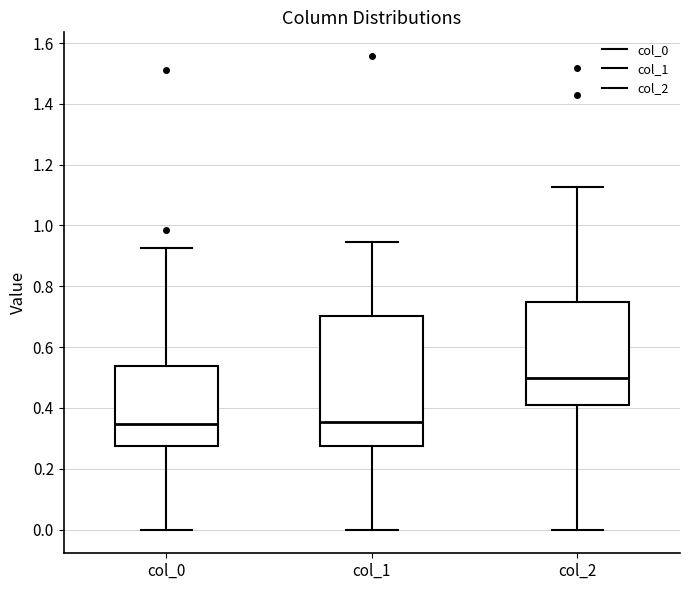

Reading left to right, read every box against the y-axis: the position of its median line, the range the box covers, and the ends of its whiskers. The values are not printed on the chart, so give them approximately, as read against the axis.

col_0: median 0.34, box 0.28 to 0.54, whiskers 0.00 to 0.92
col_1: median 0.36, box 0.28 to 0.70, whiskers 0.00 to 0.94
col_2: median 0.50, box 0.40 to 0.74, whiskers 0.00 to 1.12